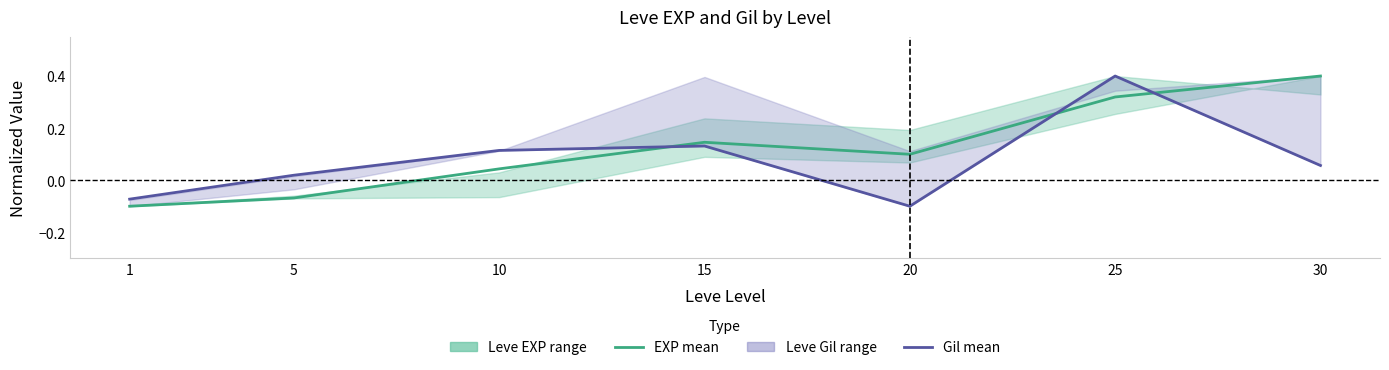

How many interior local valleys does the Leve Gil (mean) series have?

1